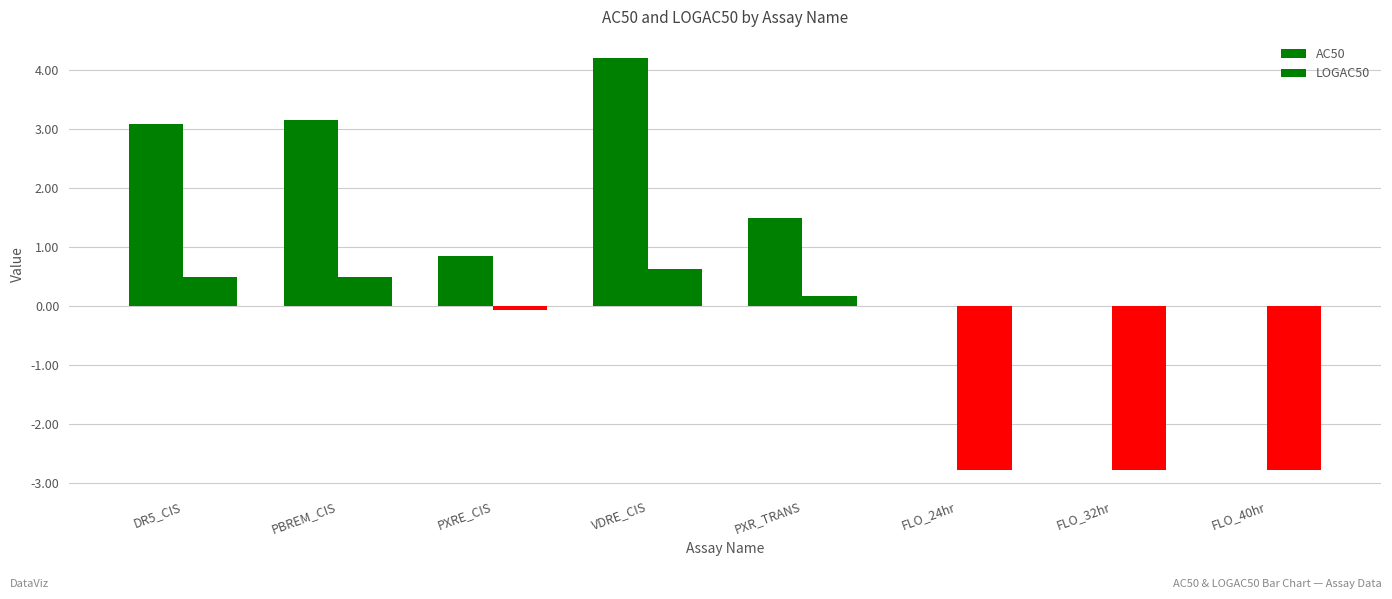

Which series has the largest total across all categories?

AC50